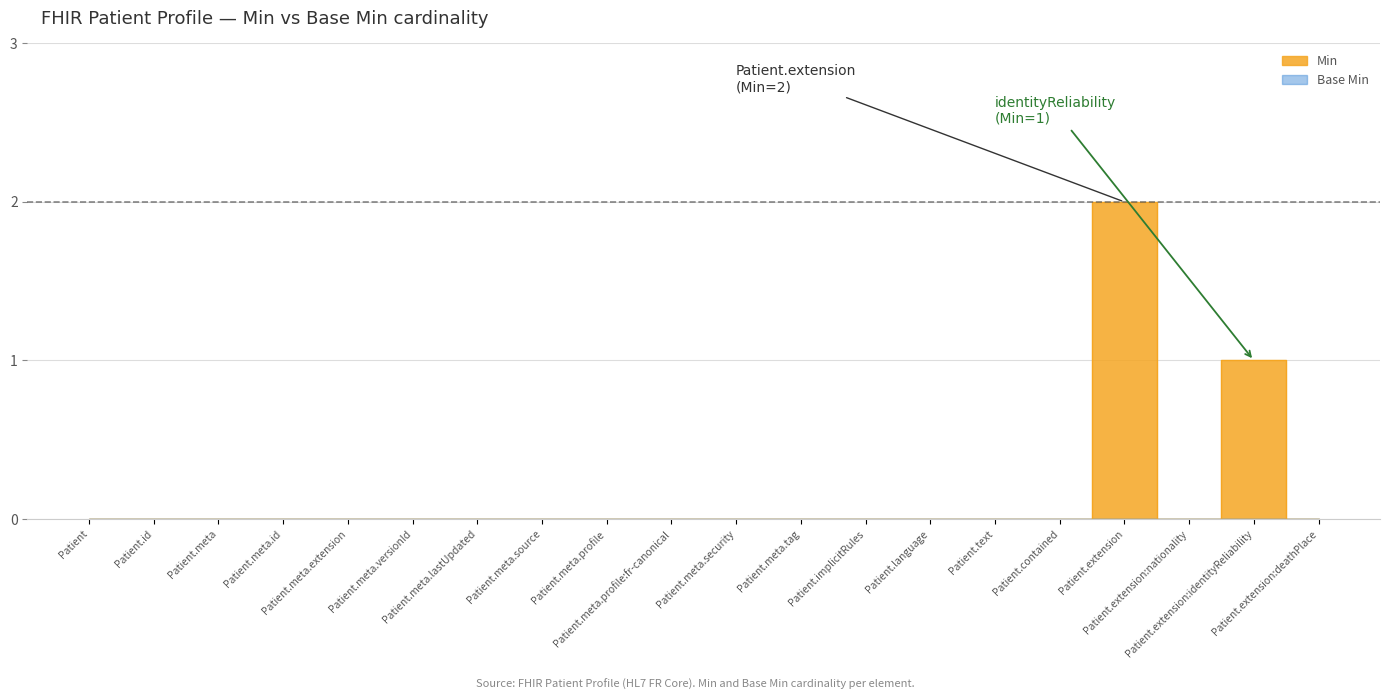

How many categories are shown in the chart?

20